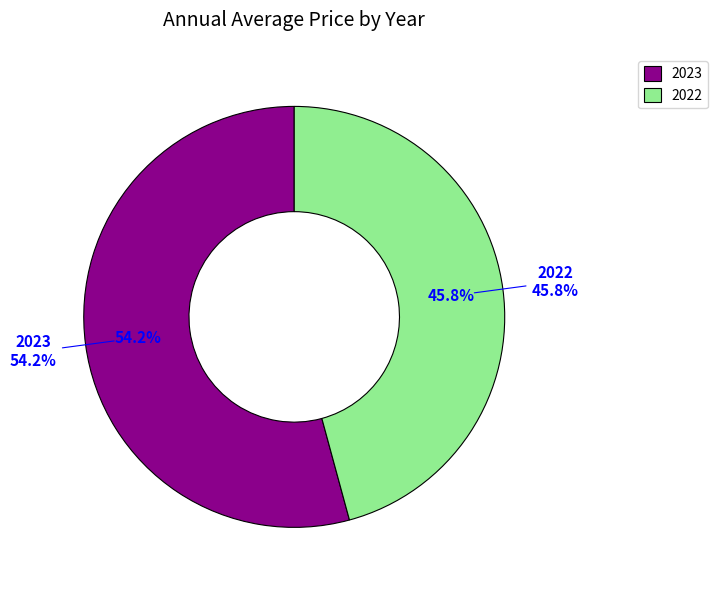

Do 2023 and 2022 together represent more than half of the pie?

Yes